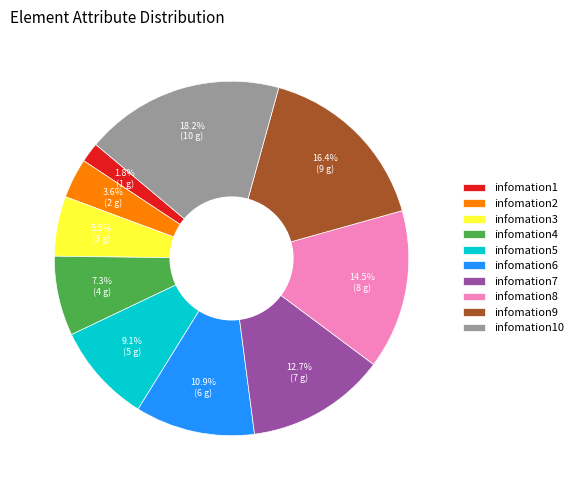

Which slice is the largest?

infomation10